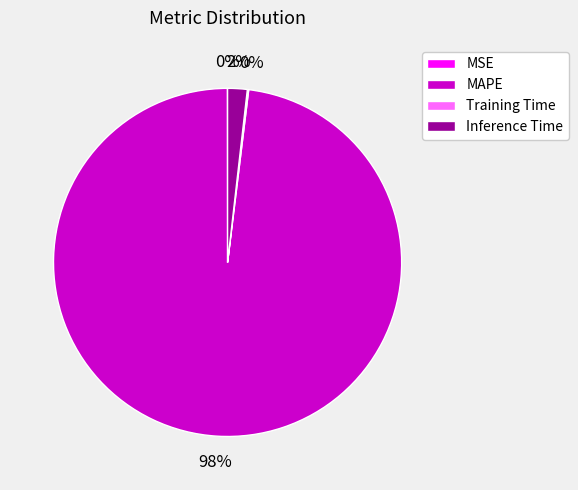

To the nearest percent, what is the difference between the largest and smallest slice percentages?

98%